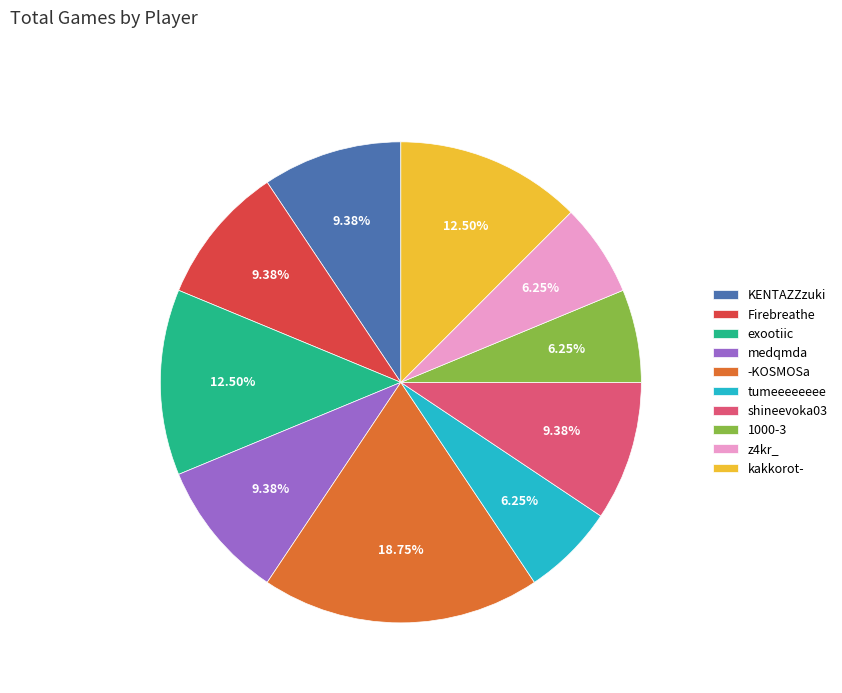

Does Firebreathe represent more than half of the total?

No